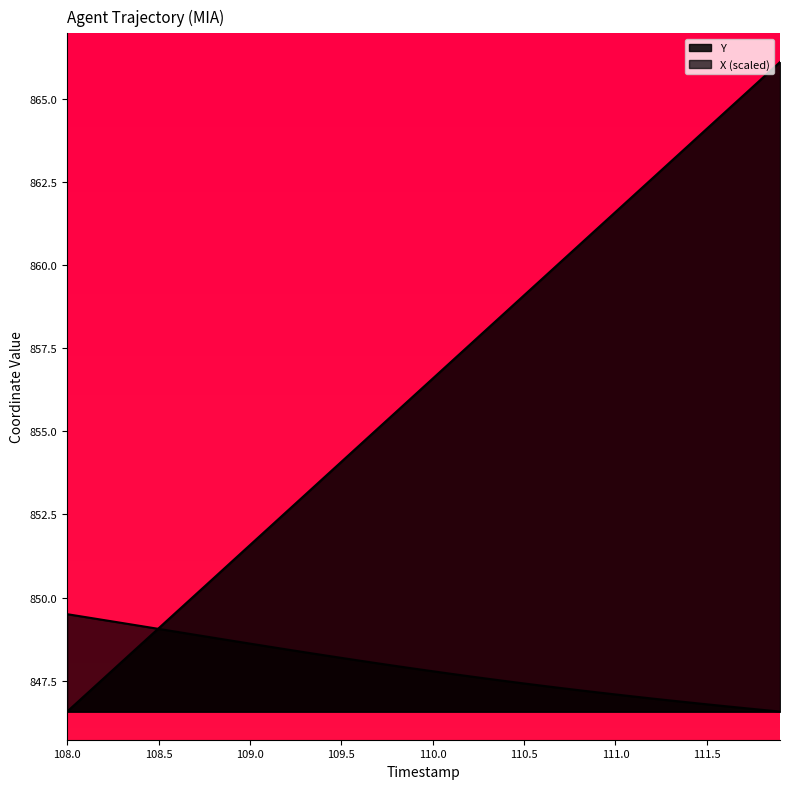

Which series has the largest total across all categories?

Y